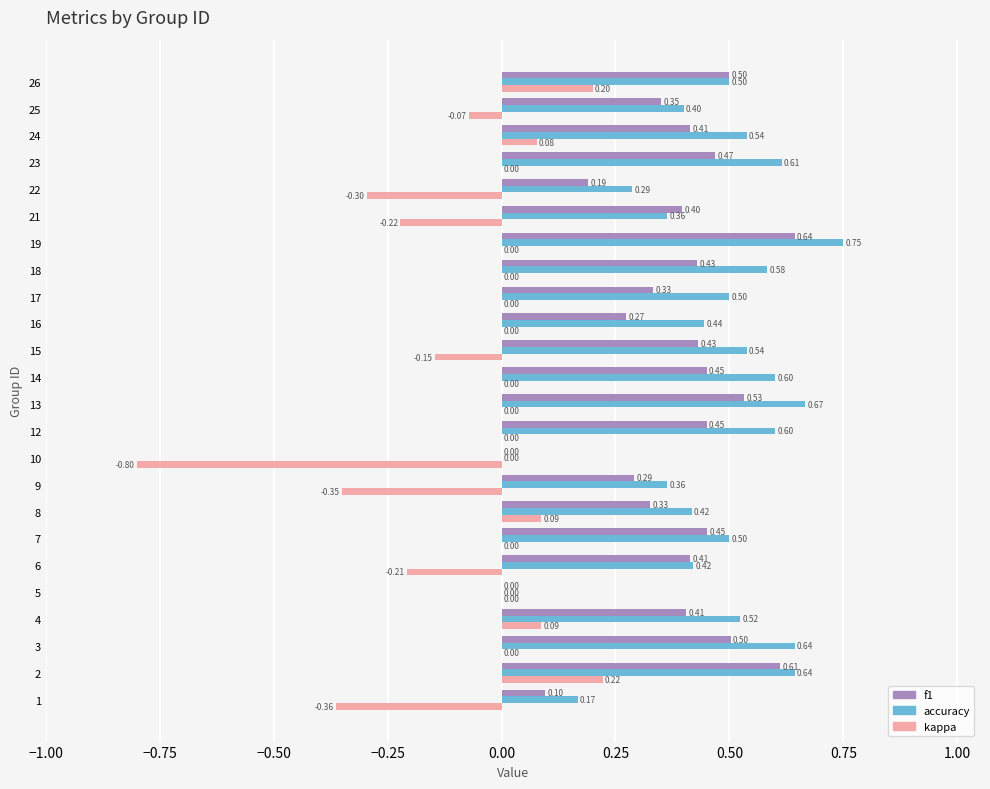

Between 17 and 25, which series saw the biggest shift?

accuracy